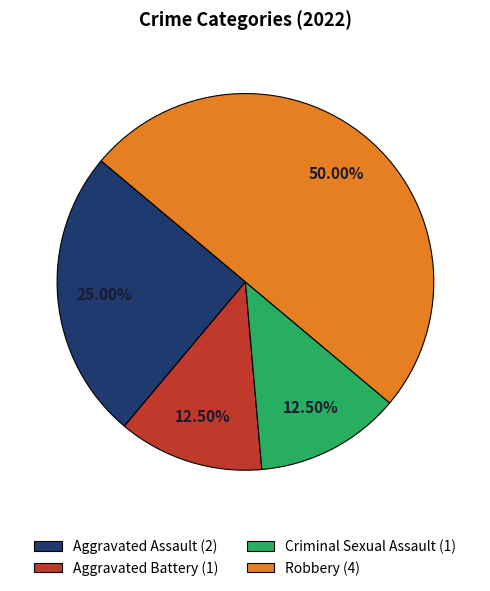

Which category has the biggest portion of the pie?

Robbery